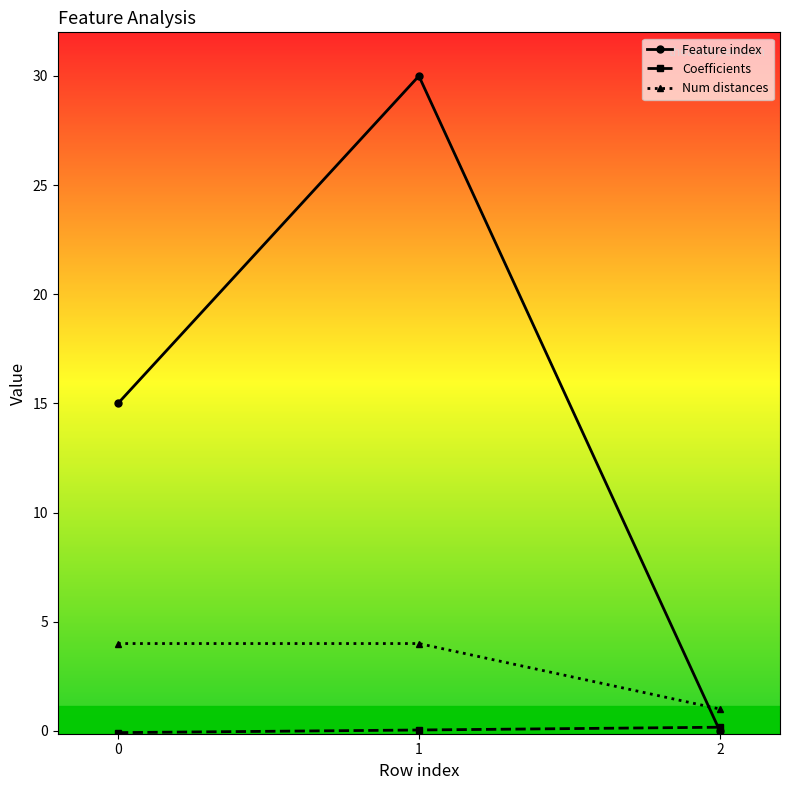

Which series has the widest spread of values?

Feature index